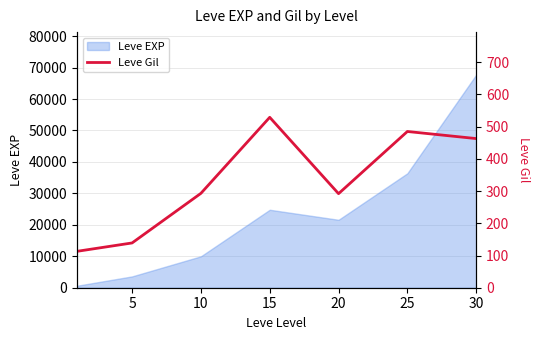

The value of Leve EXP at 5 is 3600. True or false?

True